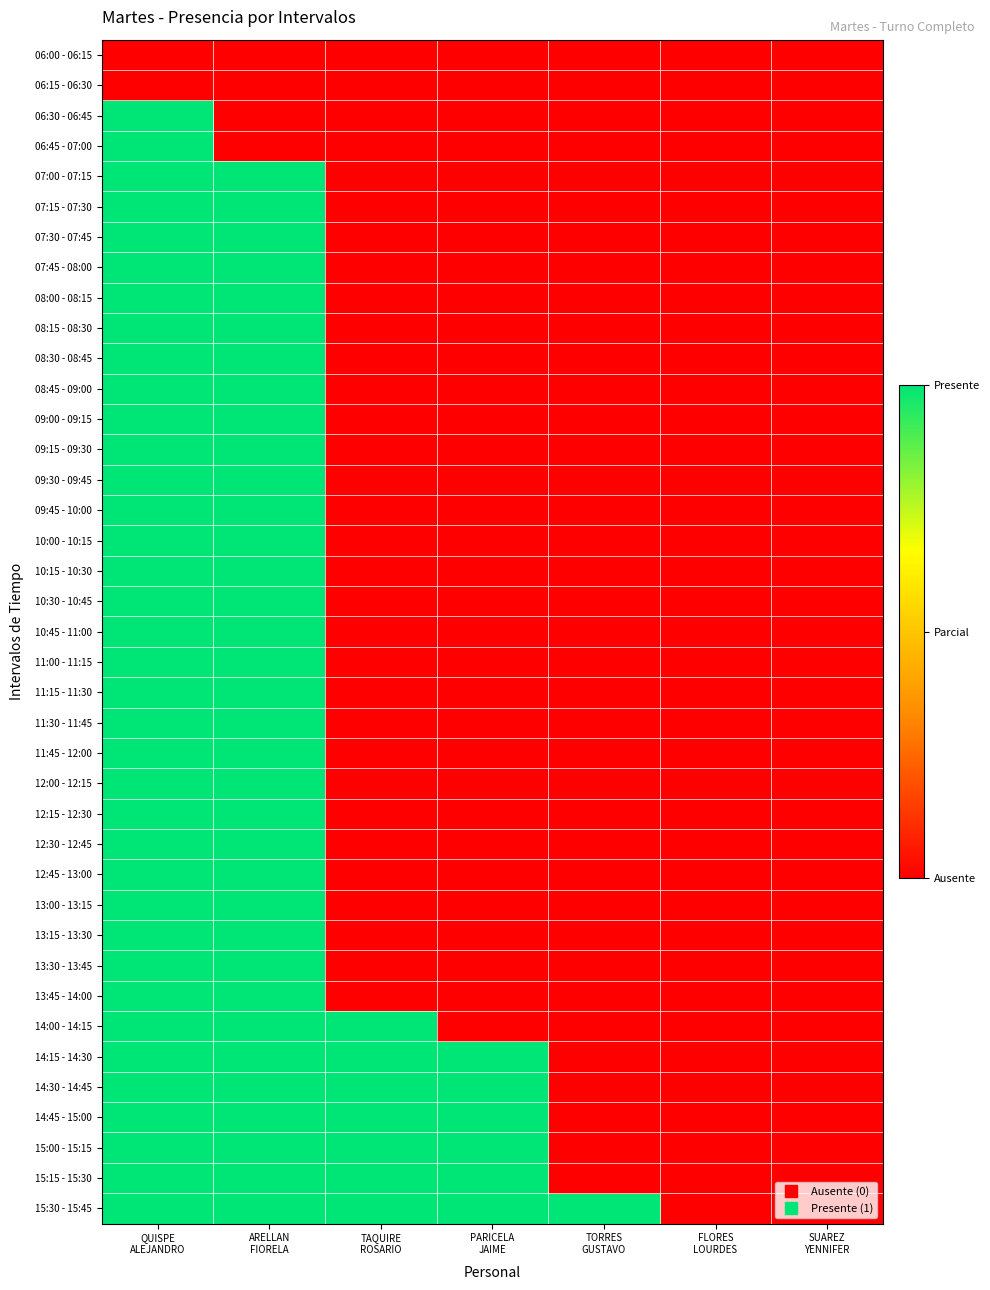

Reading left to right, list all the values displayed in this chart.

06:00 - 06:15: QUISPE
ALEJANDRO=0	ARELLAN
FIORELA=0	TAQUIRE
ROSARIO=0	PARICELA
JAIME=0	TORRES
GUSTAVO=0	FLORES
LOURDES=0	SUAREZ
YENNIFER=0
06:15 - 06:30: QUISPE
ALEJANDRO=0	ARELLAN
FIORELA=0	TAQUIRE
ROSARIO=0	PARICELA
JAIME=0	TORRES
GUSTAVO=0	FLORES
LOURDES=0	SUAREZ
YENNIFER=0
06:30 - 06:45: QUISPE
ALEJANDRO=1	ARELLAN
FIORELA=0	TAQUIRE
ROSARIO=0	PARICELA
JAIME=0	TORRES
GUSTAVO=0	FLORES
LOURDES=0	SUAREZ
YENNIFER=0
06:45 - 07:00: QUISPE
ALEJANDRO=1	ARELLAN
FIORELA=0	TAQUIRE
ROSARIO=0	PARICELA
JAIME=0	TORRES
GUSTAVO=0	FLORES
LOURDES=0	SUAREZ
YENNIFER=0
07:00 - 07:15: QUISPE
ALEJANDRO=1	ARELLAN
FIORELA=1	TAQUIRE
ROSARIO=0	PARICELA
JAIME=0	TORRES
GUSTAVO=0	FLORES
LOURDES=0	SUAREZ
YENNIFER=0
07:15 - 07:30: QUISPE
ALEJANDRO=1	ARELLAN
FIORELA=1	TAQUIRE
ROSARIO=0	PARICELA
JAIME=0	TORRES
GUSTAVO=0	FLORES
LOURDES=0	SUAREZ
YENNIFER=0
07:30 - 07:45: QUISPE
ALEJANDRO=1	ARELLAN
FIORELA=1	TAQUIRE
ROSARIO=0	PARICELA
JAIME=0	TORRES
GUSTAVO=0	FLORES
LOURDES=0	SUAREZ
YENNIFER=0
07:45 - 08:00: QUISPE
ALEJANDRO=1	ARELLAN
FIORELA=1	TAQUIRE
ROSARIO=0	PARICELA
JAIME=0	TORRES
GUSTAVO=0	FLORES
LOURDES=0	SUAREZ
YENNIFER=0
08:00 - 08:15: QUISPE
ALEJANDRO=1	ARELLAN
FIORELA=1	TAQUIRE
ROSARIO=0	PARICELA
JAIME=0	TORRES
GUSTAVO=0	FLORES
LOURDES=0	SUAREZ
YENNIFER=0
08:15 - 08:30: QUISPE
ALEJANDRO=1	ARELLAN
FIORELA=1	TAQUIRE
ROSARIO=0	PARICELA
JAIME=0	TORRES
GUSTAVO=0	FLORES
LOURDES=0	SUAREZ
YENNIFER=0
08:30 - 08:45: QUISPE
ALEJANDRO=1	ARELLAN
FIORELA=1	TAQUIRE
ROSARIO=0	PARICELA
JAIME=0	TORRES
GUSTAVO=0	FLORES
LOURDES=0	SUAREZ
YENNIFER=0
08:45 - 09:00: QUISPE
ALEJANDRO=1	ARELLAN
FIORELA=1	TAQUIRE
ROSARIO=0	PARICELA
JAIME=0	TORRES
GUSTAVO=0	FLORES
LOURDES=0	SUAREZ
YENNIFER=0
09:00 - 09:15: QUISPE
ALEJANDRO=1	ARELLAN
FIORELA=1	TAQUIRE
ROSARIO=0	PARICELA
JAIME=0	TORRES
GUSTAVO=0	FLORES
LOURDES=0	SUAREZ
YENNIFER=0
09:15 - 09:30: QUISPE
ALEJANDRO=1	ARELLAN
FIORELA=1	TAQUIRE
ROSARIO=0	PARICELA
JAIME=0	TORRES
GUSTAVO=0	FLORES
LOURDES=0	SUAREZ
YENNIFER=0
09:30 - 09:45: QUISPE
ALEJANDRO=1	ARELLAN
FIORELA=1	TAQUIRE
ROSARIO=0	PARICELA
JAIME=0	TORRES
GUSTAVO=0	FLORES
LOURDES=0	SUAREZ
YENNIFER=0
09:45 - 10:00: QUISPE
ALEJANDRO=1	ARELLAN
FIORELA=1	TAQUIRE
ROSARIO=0	PARICELA
JAIME=0	TORRES
GUSTAVO=0	FLORES
LOURDES=0	SUAREZ
YENNIFER=0
10:00 - 10:15: QUISPE
ALEJANDRO=1	ARELLAN
FIORELA=1	TAQUIRE
ROSARIO=0	PARICELA
JAIME=0	TORRES
GUSTAVO=0	FLORES
LOURDES=0	SUAREZ
YENNIFER=0
10:15 - 10:30: QUISPE
ALEJANDRO=1	ARELLAN
FIORELA=1	TAQUIRE
ROSARIO=0	PARICELA
JAIME=0	TORRES
GUSTAVO=0	FLORES
LOURDES=0	SUAREZ
YENNIFER=0
10:30 - 10:45: QUISPE
ALEJANDRO=1	ARELLAN
FIORELA=1	TAQUIRE
ROSARIO=0	PARICELA
JAIME=0	TORRES
GUSTAVO=0	FLORES
LOURDES=0	SUAREZ
YENNIFER=0
10:45 - 11:00: QUISPE
ALEJANDRO=1	ARELLAN
FIORELA=1	TAQUIRE
ROSARIO=0	PARICELA
JAIME=0	TORRES
GUSTAVO=0	FLORES
LOURDES=0	SUAREZ
YENNIFER=0
11:00 - 11:15: QUISPE
ALEJANDRO=1	ARELLAN
FIORELA=1	TAQUIRE
ROSARIO=0	PARICELA
JAIME=0	TORRES
GUSTAVO=0	FLORES
LOURDES=0	SUAREZ
YENNIFER=0
11:15 - 11:30: QUISPE
ALEJANDRO=1	ARELLAN
FIORELA=1	TAQUIRE
ROSARIO=0	PARICELA
JAIME=0	TORRES
GUSTAVO=0	FLORES
LOURDES=0	SUAREZ
YENNIFER=0
11:30 - 11:45: QUISPE
ALEJANDRO=1	ARELLAN
FIORELA=1	TAQUIRE
ROSARIO=0	PARICELA
JAIME=0	TORRES
GUSTAVO=0	FLORES
LOURDES=0	SUAREZ
YENNIFER=0
11:45 - 12:00: QUISPE
ALEJANDRO=1	ARELLAN
FIORELA=1	TAQUIRE
ROSARIO=0	PARICELA
JAIME=0	TORRES
GUSTAVO=0	FLORES
LOURDES=0	SUAREZ
YENNIFER=0
12:00 - 12:15: QUISPE
ALEJANDRO=1	ARELLAN
FIORELA=1	TAQUIRE
ROSARIO=0	PARICELA
JAIME=0	TORRES
GUSTAVO=0	FLORES
LOURDES=0	SUAREZ
YENNIFER=0
12:15 - 12:30: QUISPE
ALEJANDRO=1	ARELLAN
FIORELA=1	TAQUIRE
ROSARIO=0	PARICELA
JAIME=0	TORRES
GUSTAVO=0	FLORES
LOURDES=0	SUAREZ
YENNIFER=0
12:30 - 12:45: QUISPE
ALEJANDRO=1	ARELLAN
FIORELA=1	TAQUIRE
ROSARIO=0	PARICELA
JAIME=0	TORRES
GUSTAVO=0	FLORES
LOURDES=0	SUAREZ
YENNIFER=0
12:45 - 13:00: QUISPE
ALEJANDRO=1	ARELLAN
FIORELA=1	TAQUIRE
ROSARIO=0	PARICELA
JAIME=0	TORRES
GUSTAVO=0	FLORES
LOURDES=0	SUAREZ
YENNIFER=0
13:00 - 13:15: QUISPE
ALEJANDRO=1	ARELLAN
FIORELA=1	TAQUIRE
ROSARIO=0	PARICELA
JAIME=0	TORRES
GUSTAVO=0	FLORES
LOURDES=0	SUAREZ
YENNIFER=0
13:15 - 13:30: QUISPE
ALEJANDRO=1	ARELLAN
FIORELA=1	TAQUIRE
ROSARIO=0	PARICELA
JAIME=0	TORRES
GUSTAVO=0	FLORES
LOURDES=0	SUAREZ
YENNIFER=0
13:30 - 13:45: QUISPE
ALEJANDRO=1	ARELLAN
FIORELA=1	TAQUIRE
ROSARIO=0	PARICELA
JAIME=0	TORRES
GUSTAVO=0	FLORES
LOURDES=0	SUAREZ
YENNIFER=0
13:45 - 14:00: QUISPE
ALEJANDRO=1	ARELLAN
FIORELA=1	TAQUIRE
ROSARIO=0	PARICELA
JAIME=0	TORRES
GUSTAVO=0	FLORES
LOURDES=0	SUAREZ
YENNIFER=0
14:00 - 14:15: QUISPE
ALEJANDRO=1	ARELLAN
FIORELA=1	TAQUIRE
ROSARIO=1	PARICELA
JAIME=0	TORRES
GUSTAVO=0	FLORES
LOURDES=0	SUAREZ
YENNIFER=0
14:15 - 14:30: QUISPE
ALEJANDRO=1	ARELLAN
FIORELA=1	TAQUIRE
ROSARIO=1	PARICELA
JAIME=1	TORRES
GUSTAVO=0	FLORES
LOURDES=0	SUAREZ
YENNIFER=0
14:30 - 14:45: QUISPE
ALEJANDRO=1	ARELLAN
FIORELA=1	TAQUIRE
ROSARIO=1	PARICELA
JAIME=1	TORRES
GUSTAVO=0	FLORES
LOURDES=0	SUAREZ
YENNIFER=0
14:45 - 15:00: QUISPE
ALEJANDRO=1	ARELLAN
FIORELA=1	TAQUIRE
ROSARIO=1	PARICELA
JAIME=1	TORRES
GUSTAVO=0	FLORES
LOURDES=0	SUAREZ
YENNIFER=0
15:00 - 15:15: QUISPE
ALEJANDRO=1	ARELLAN
FIORELA=1	TAQUIRE
ROSARIO=1	PARICELA
JAIME=1	TORRES
GUSTAVO=0	FLORES
LOURDES=0	SUAREZ
YENNIFER=0
15:15 - 15:30: QUISPE
ALEJANDRO=1	ARELLAN
FIORELA=1	TAQUIRE
ROSARIO=1	PARICELA
JAIME=1	TORRES
GUSTAVO=0	FLORES
LOURDES=0	SUAREZ
YENNIFER=0
15:30 - 15:45: QUISPE
ALEJANDRO=1	ARELLAN
FIORELA=1	TAQUIRE
ROSARIO=1	PARICELA
JAIME=1	TORRES
GUSTAVO=1	FLORES
LOURDES=0	SUAREZ
YENNIFER=0